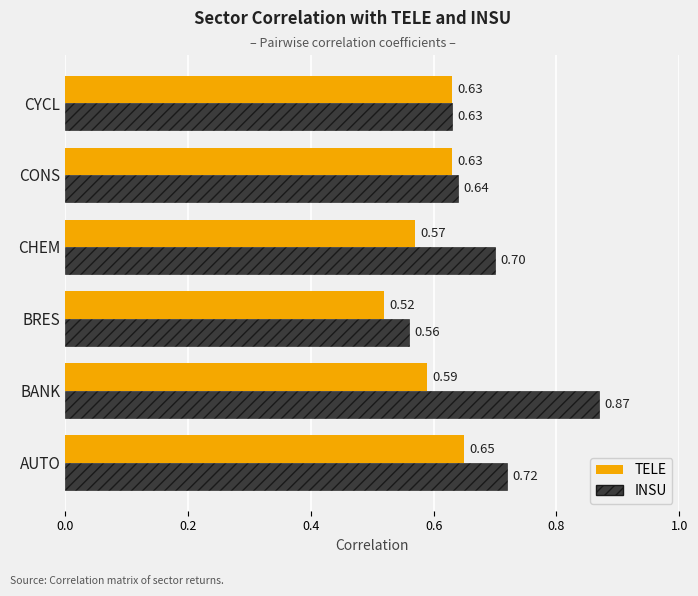

Is the value of TELE at AUTO greater than the value of INSU at CHEM?

No